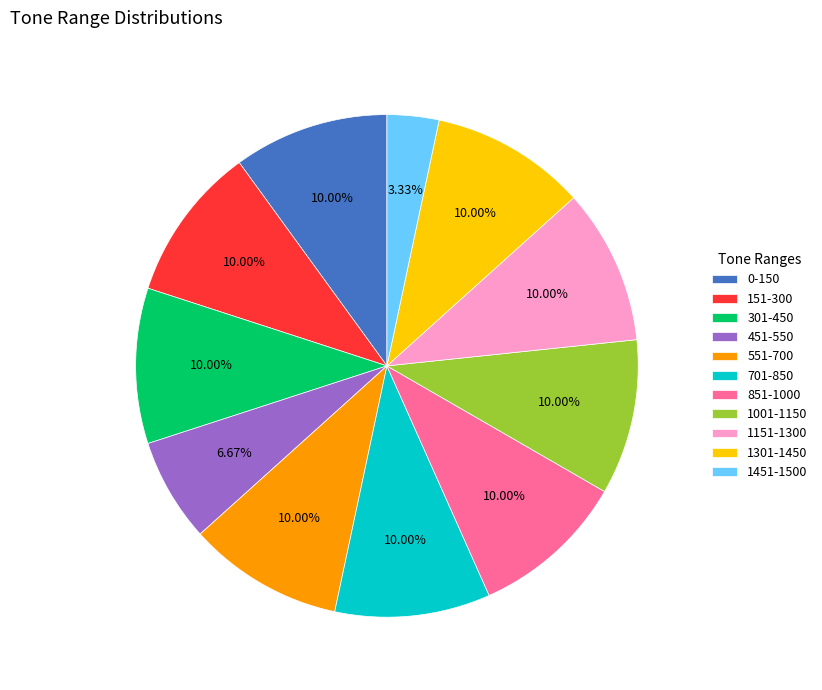

Which slice is the smallest?

1451-1500